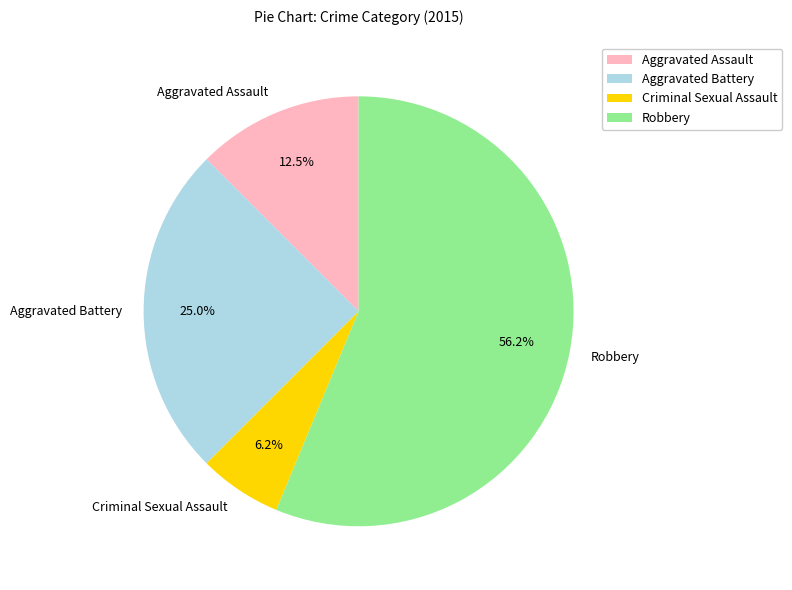

Is it true that Robbery is 45% of the pie?

False